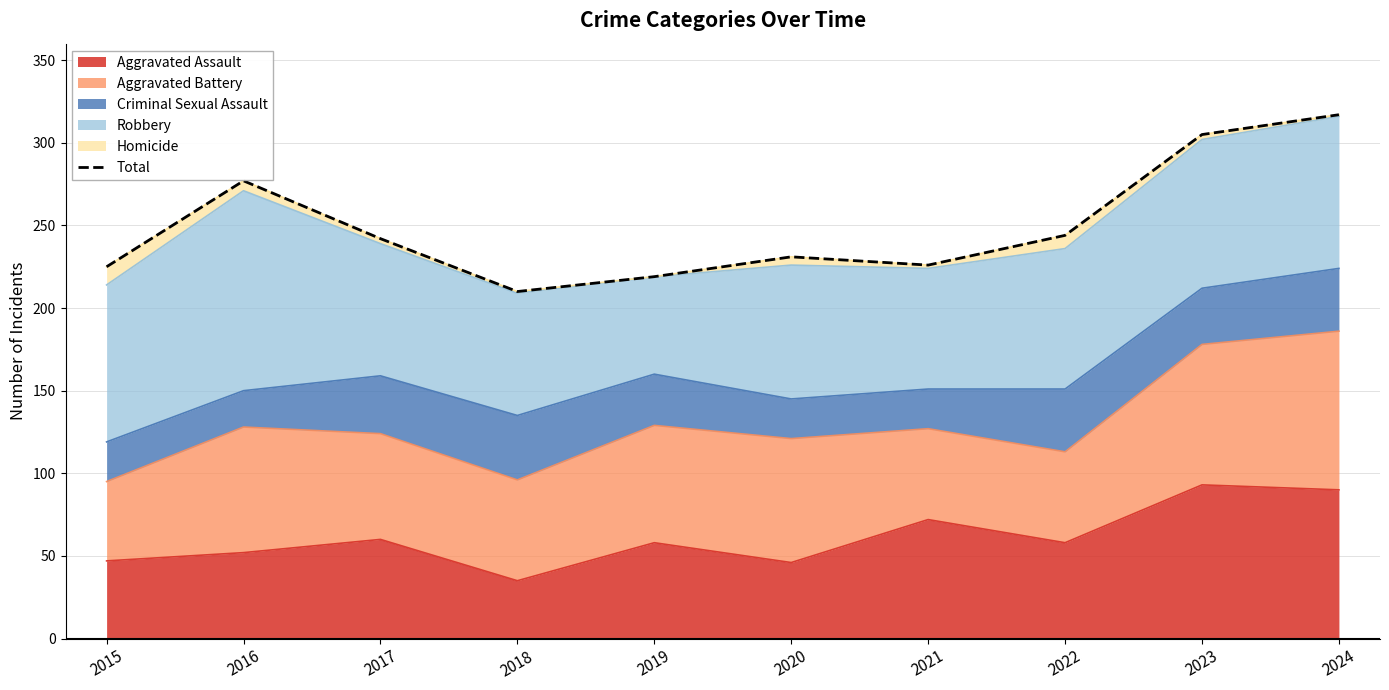

Approximately how many times larger is the value at 2017 compared to 2021?

1.1